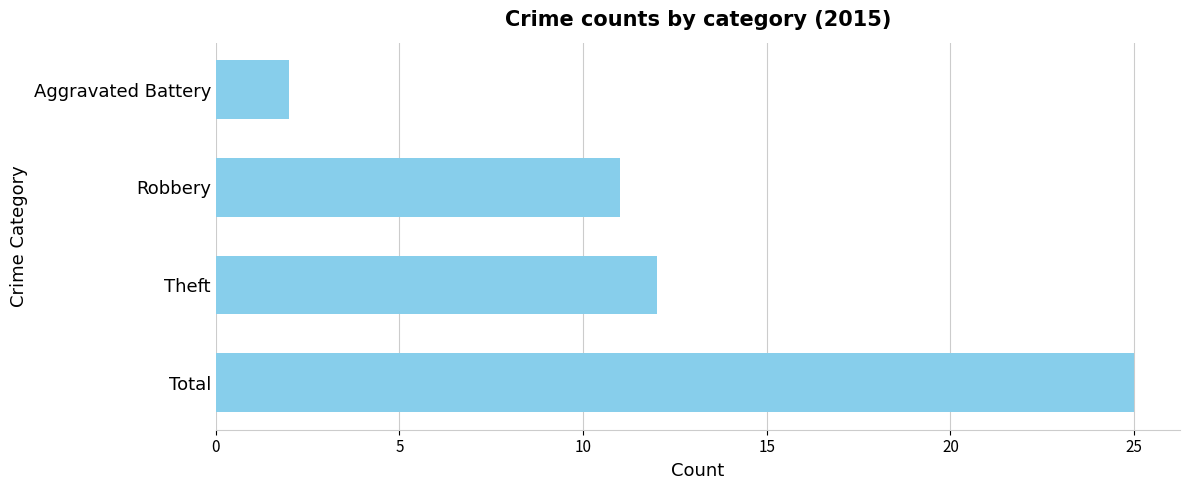

What is the smallest value displayed?

2